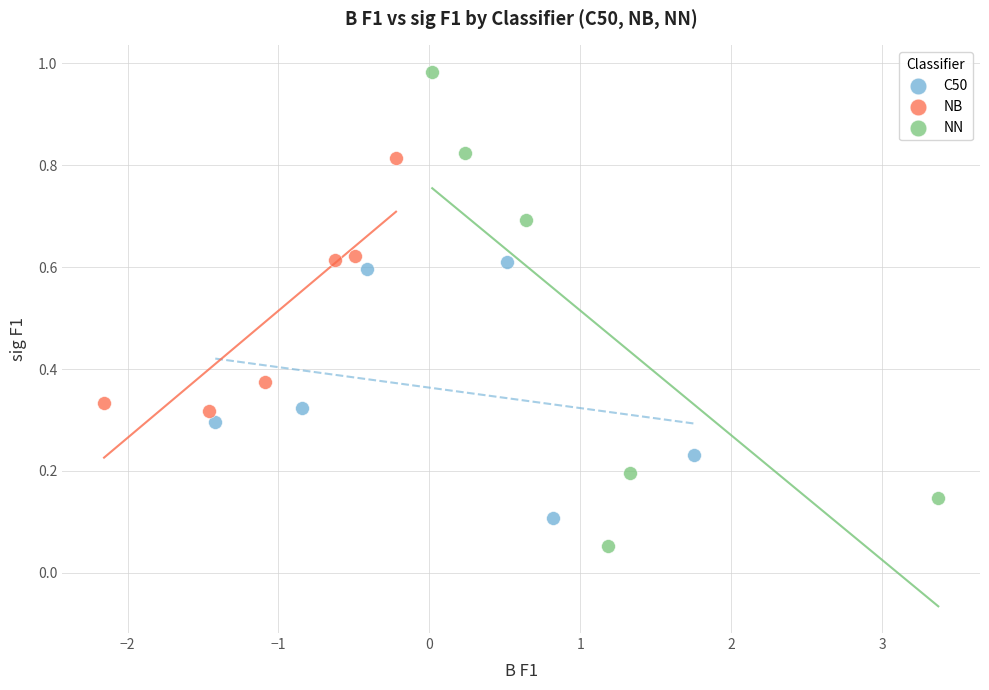

Which series reaches the maximum Y coordinate?

NN